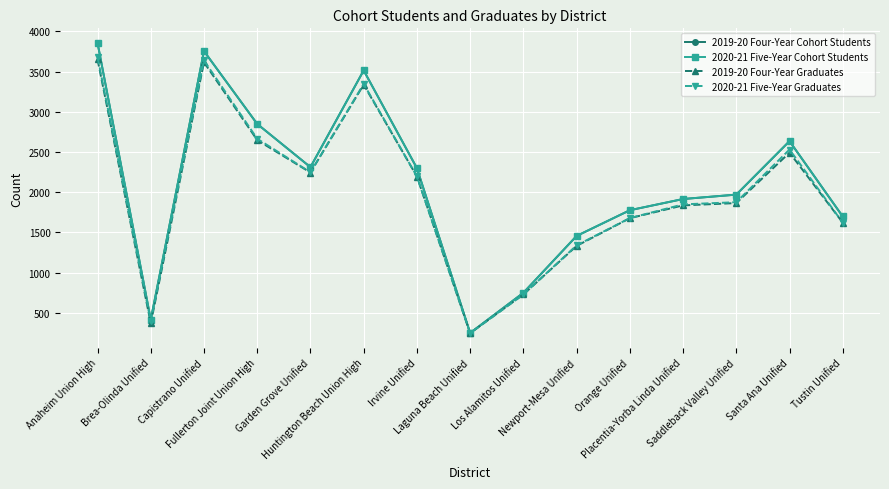

Does the chart display data point markers on the line(s)?

Yes